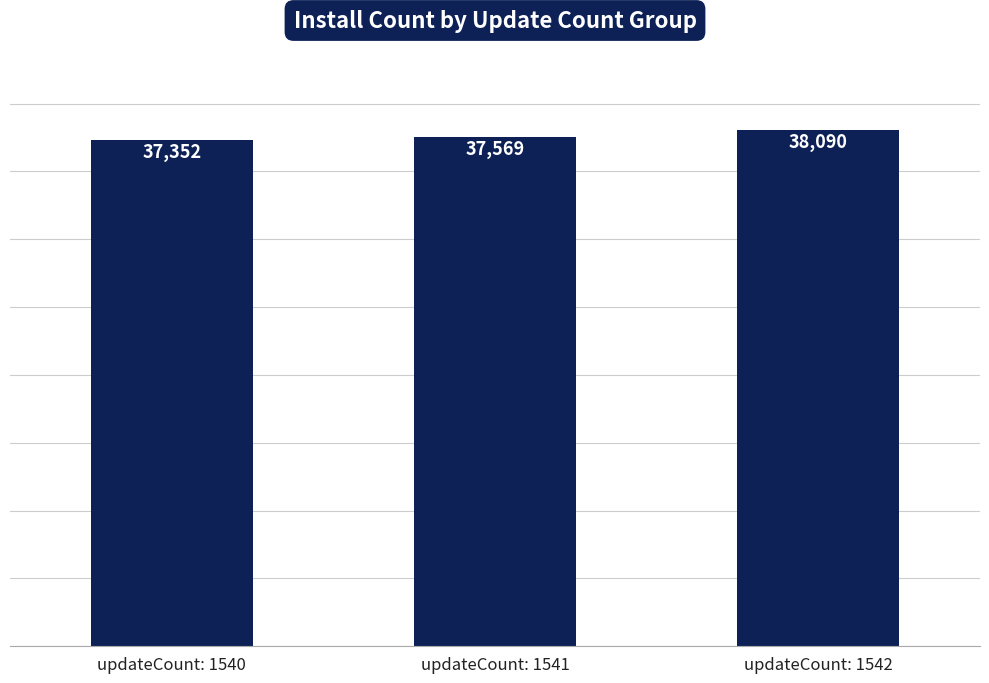

Does the chart contain any negative values?

No